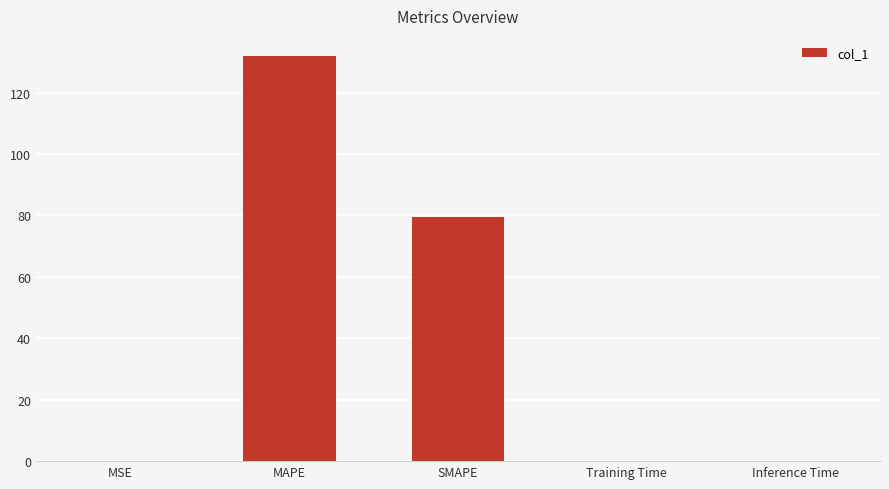

Between MAPE and MSE, which is larger?

MAPE